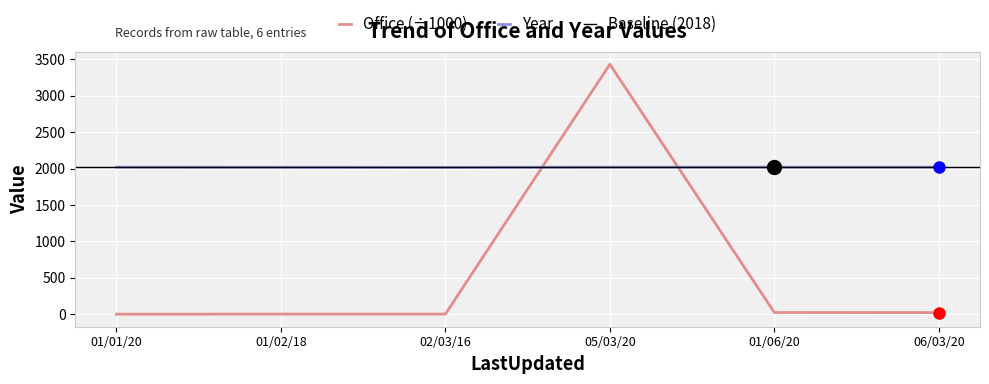

How many Year values are between 2018 and 2020?

5